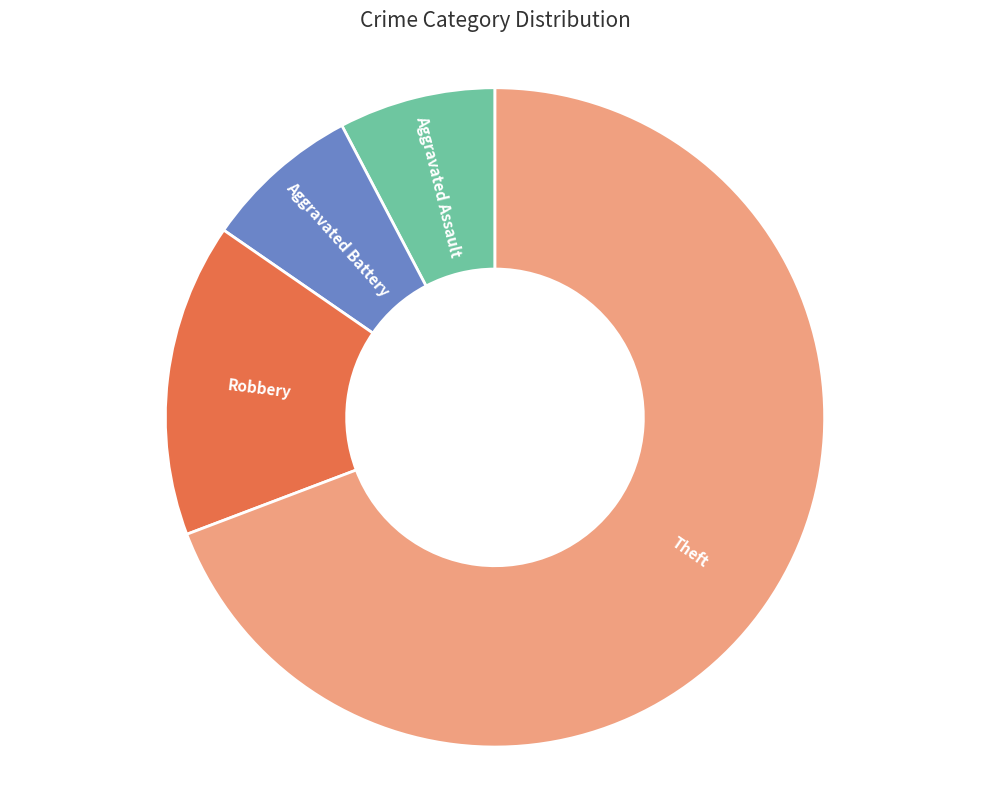

Approximately how many times larger is the value at Aggravated Assault compared to Robbery?

0.5